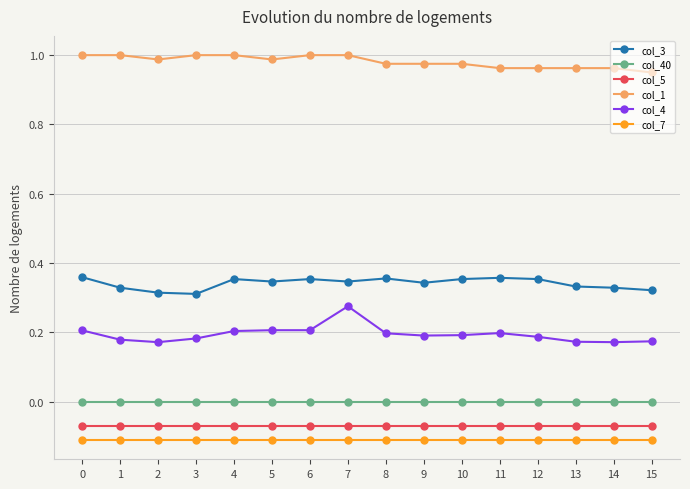

What are all the series names shown in the legend?

col_3, col_40, col_5, col_1, col_4, col_7